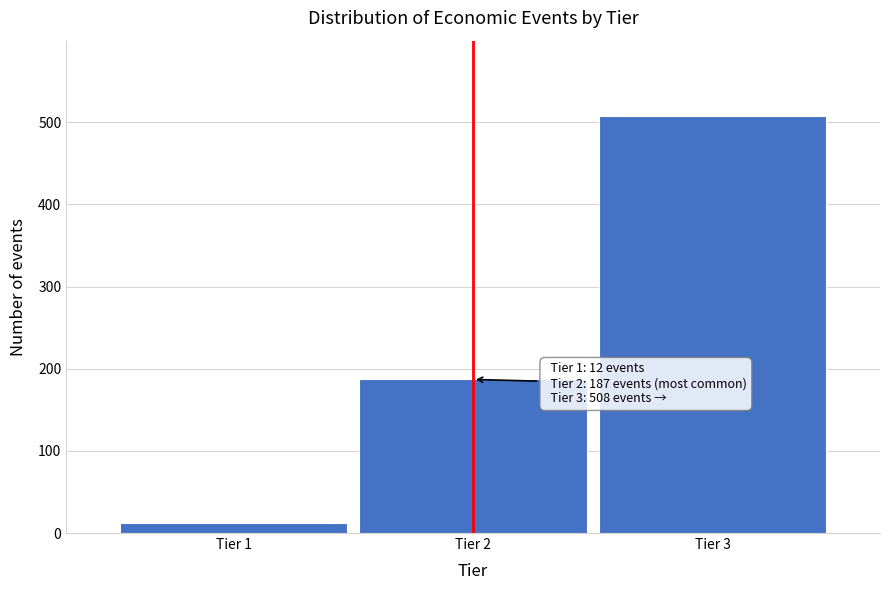

Reading left to right, list all the values displayed in this chart.

12	187	508